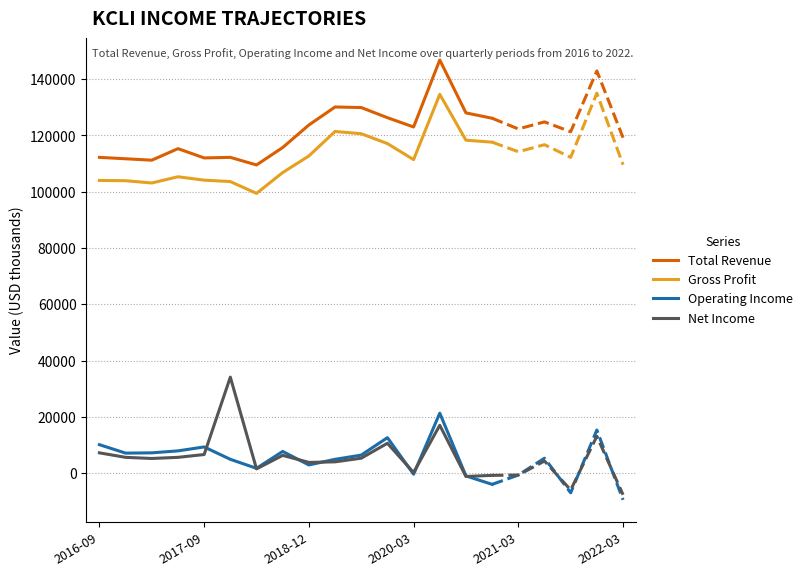

What is the value of the Operating Income point at the 8th from the left?

7700